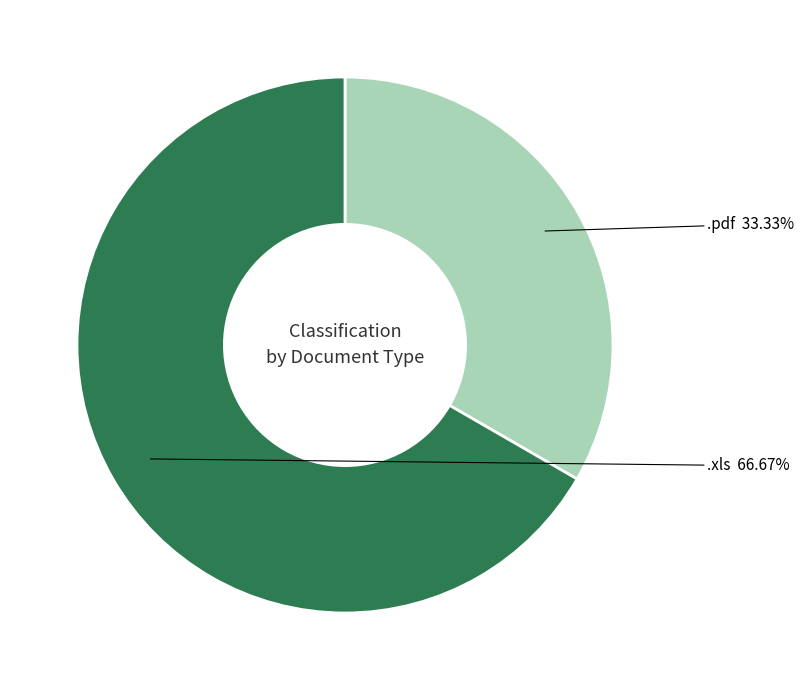

Is there any slice that represents more than half of the pie?

Yes